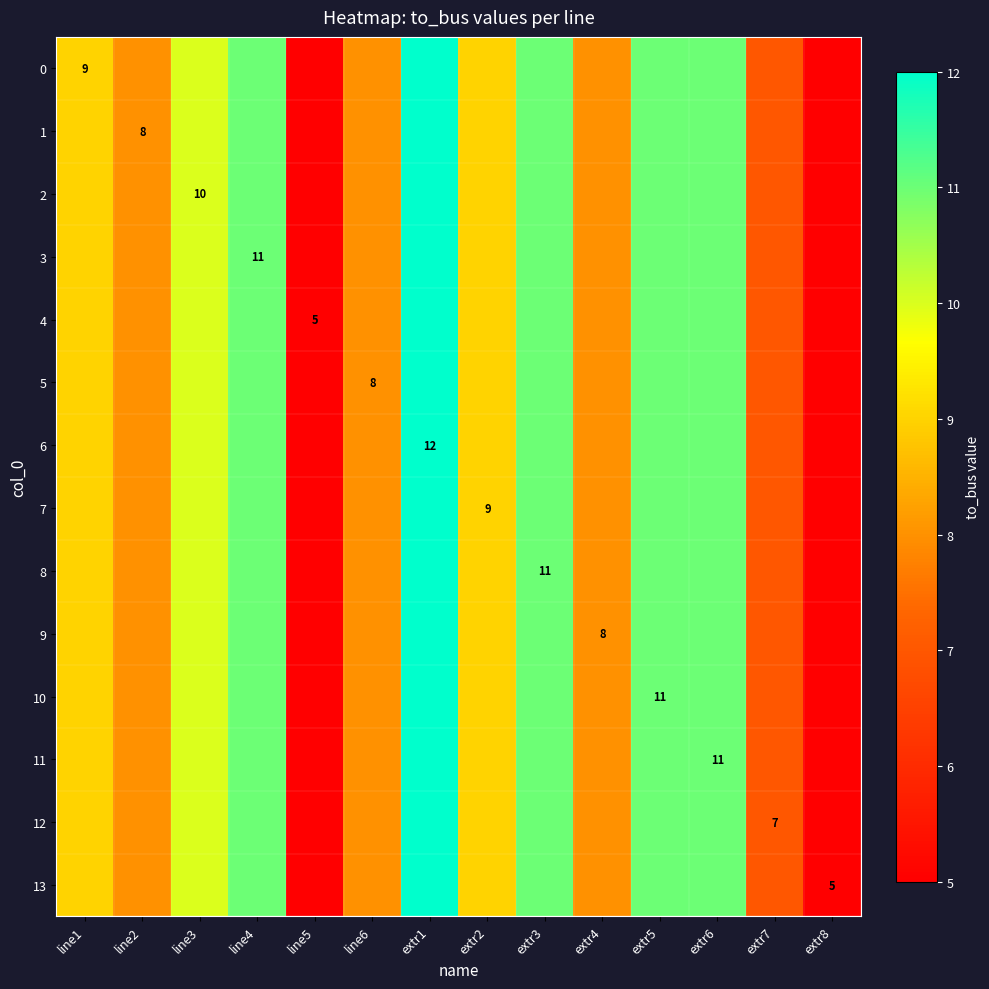

What is the difference between the second highest and minimum values in the 7 series?

6